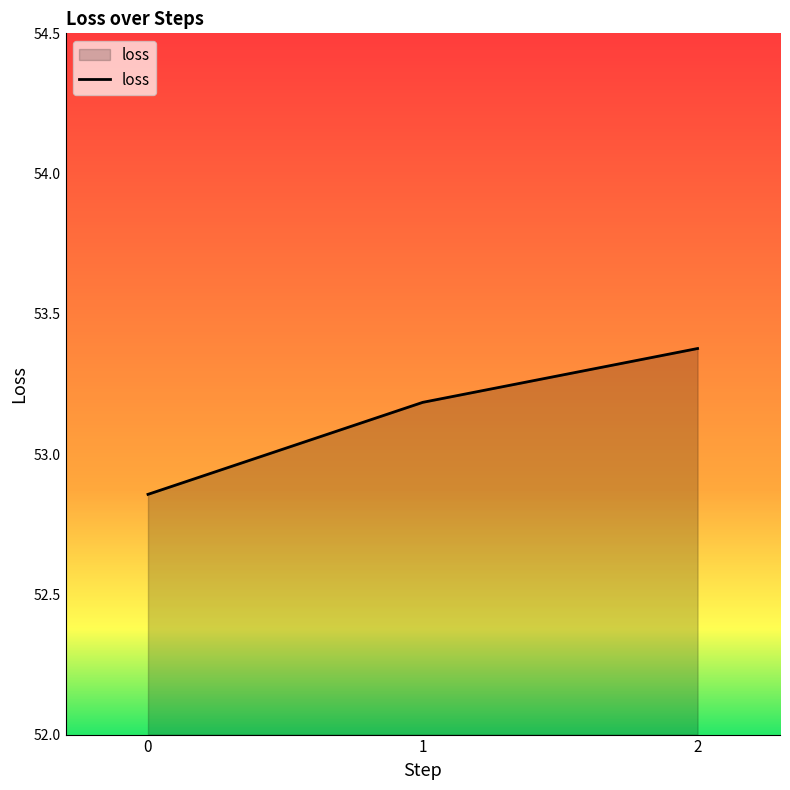

What is the maximum value shown in the chart?

53.4